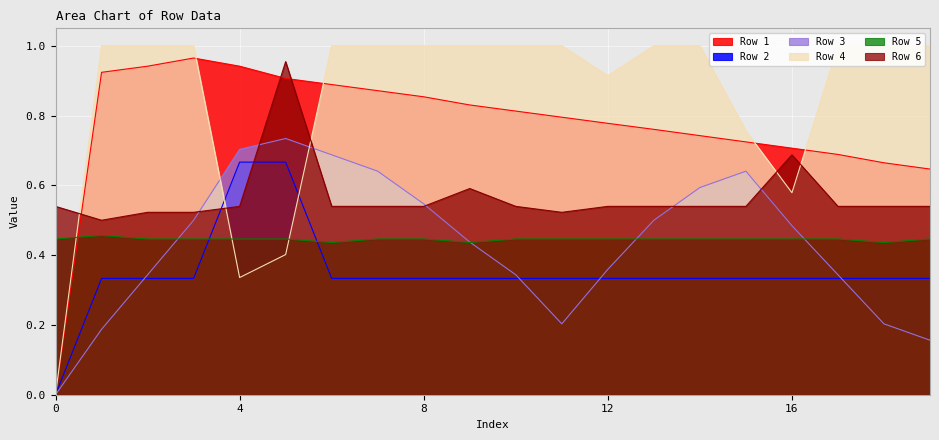

Which series has the largest range (max minus min)?

Row 4